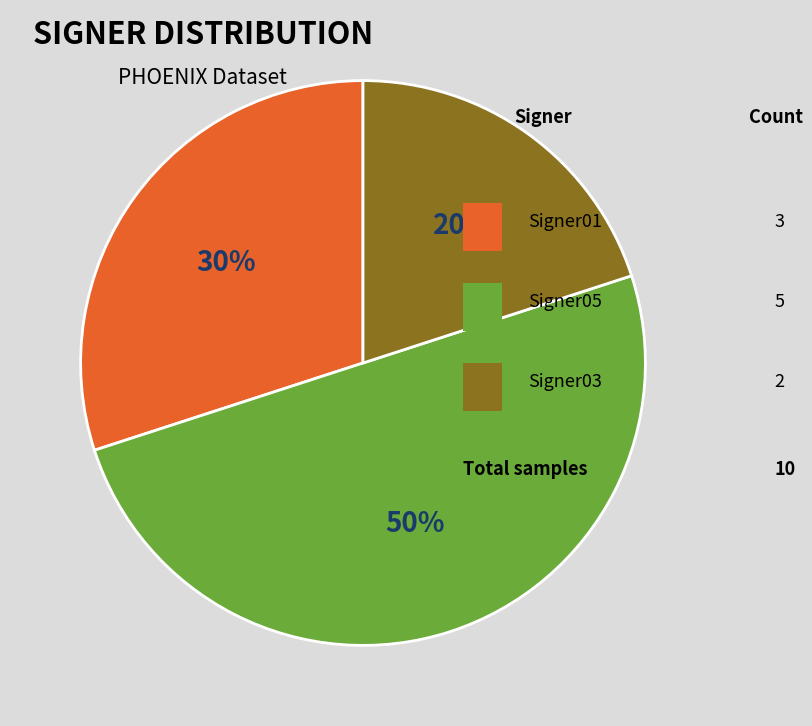

To the nearest percent, what is the average slice percentage?

33%